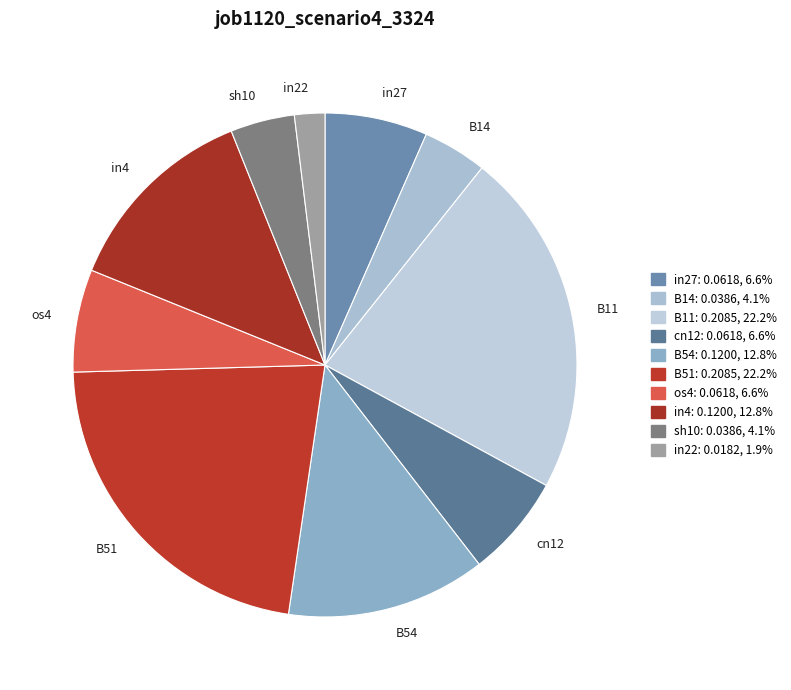

How many segments does this pie chart have?

10